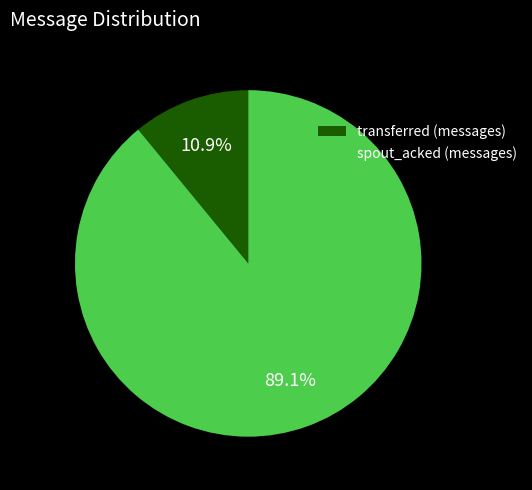

What percentage is NOT represented by spout_acked (messages)?

10.9%